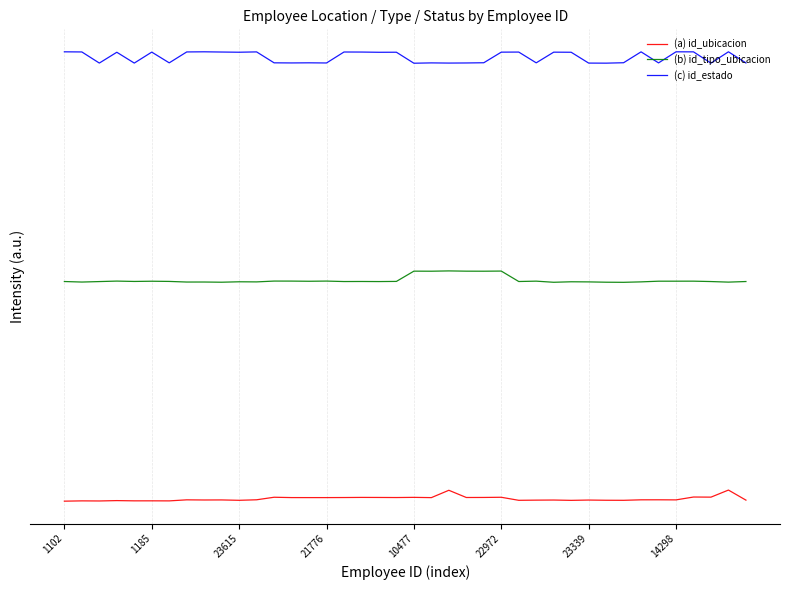

What are all the series names shown in the legend?

(a) id_ubicacion, (b) id_tipo_ubicacion, (c) id_estado